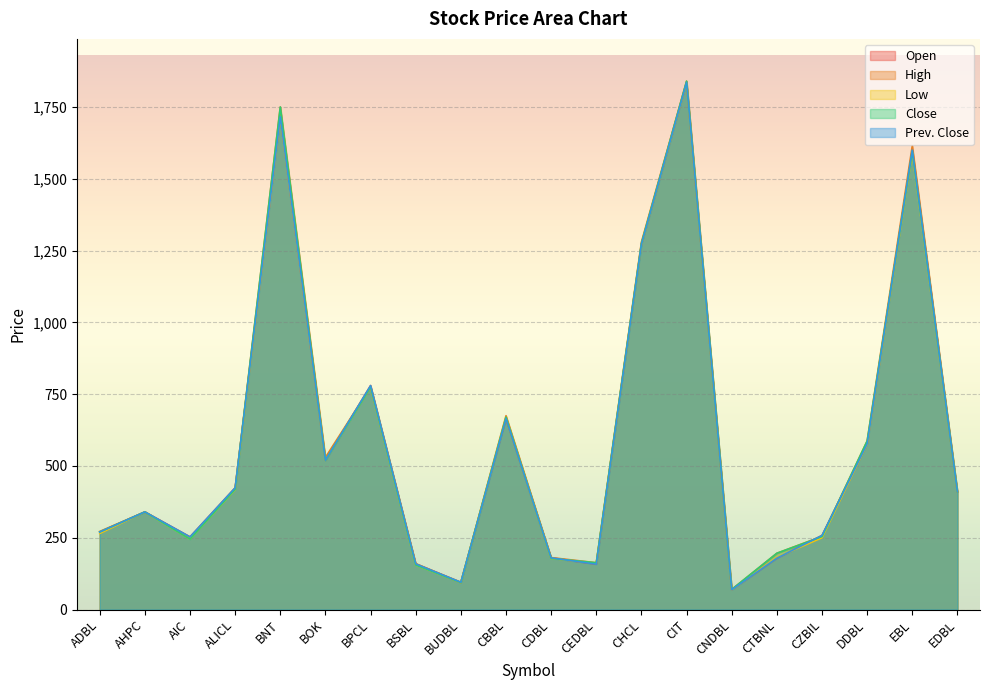

What is the highest value of the Low series?

1836